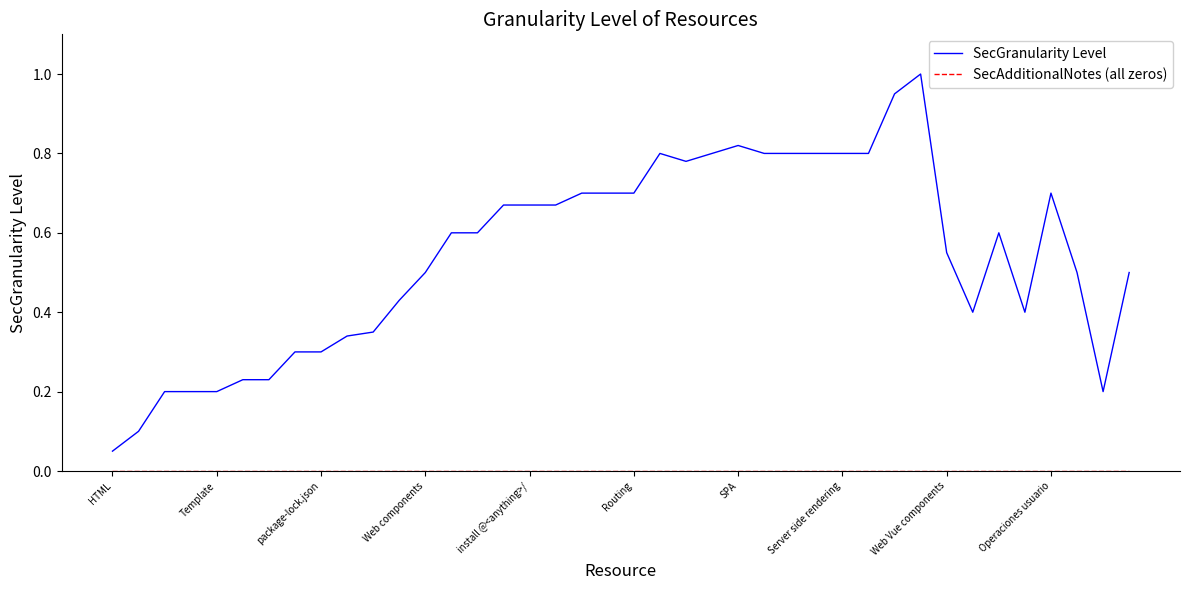

What is the greatest value displayed?

1.0